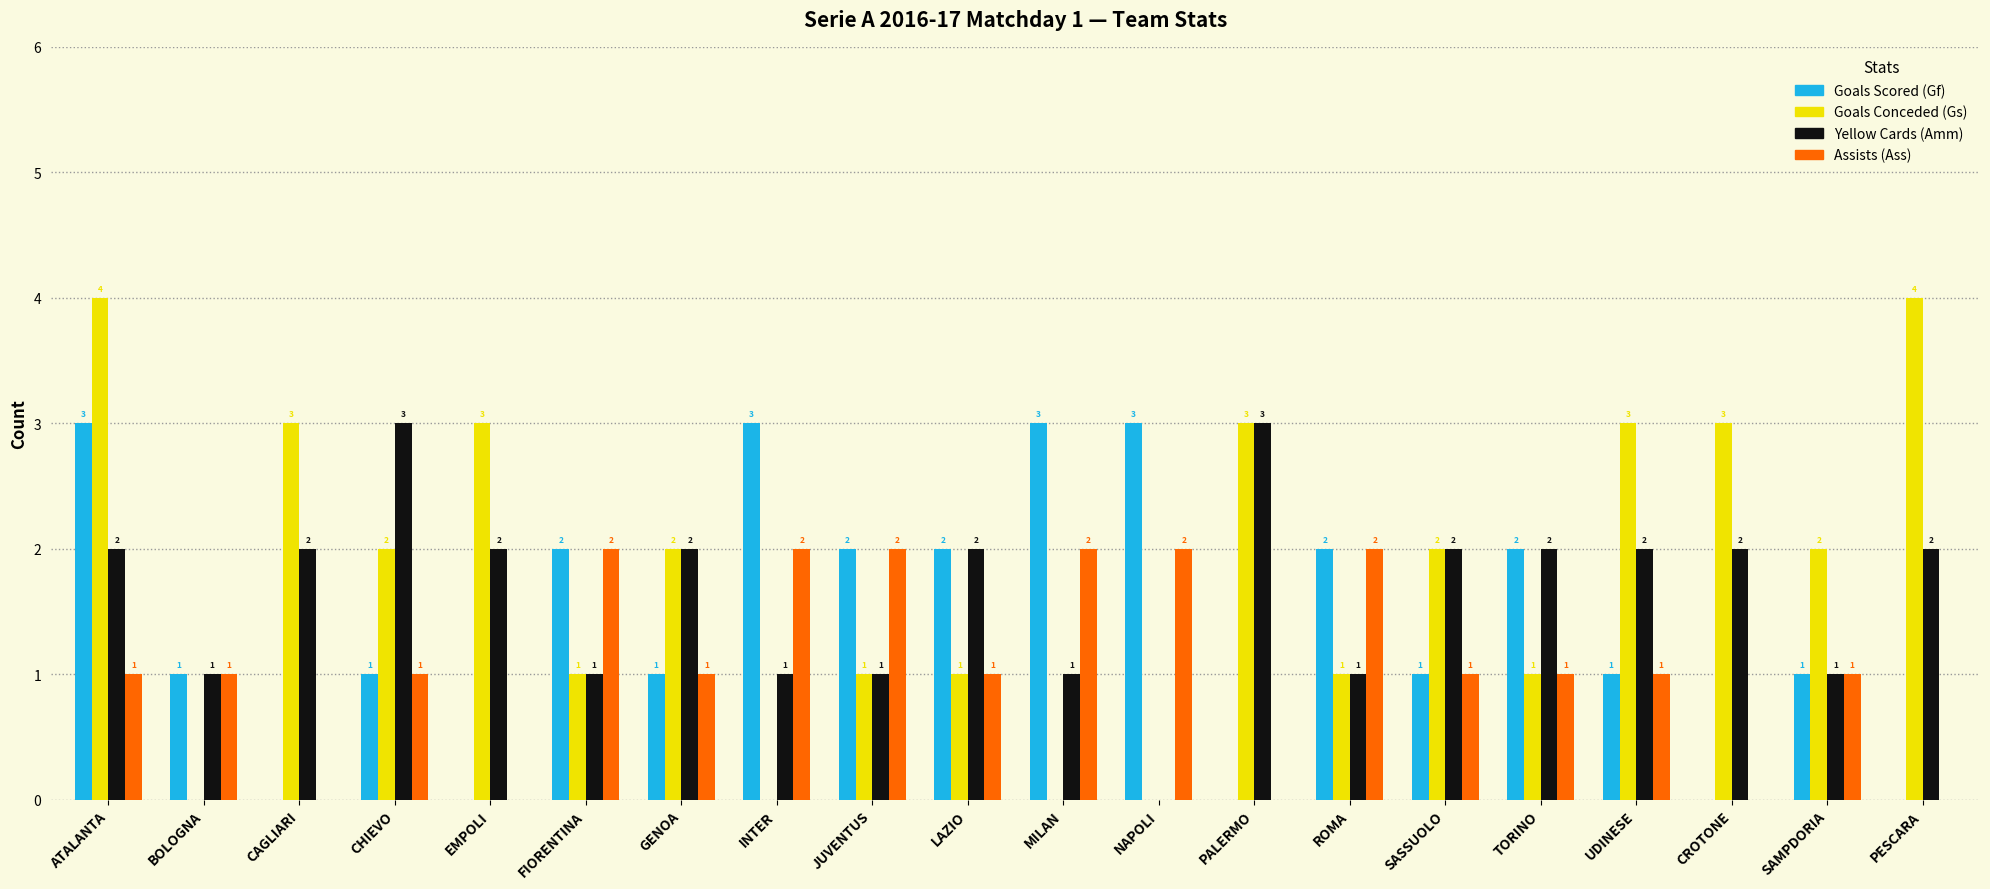

What is the sum of all Assists (Ass) values?

21